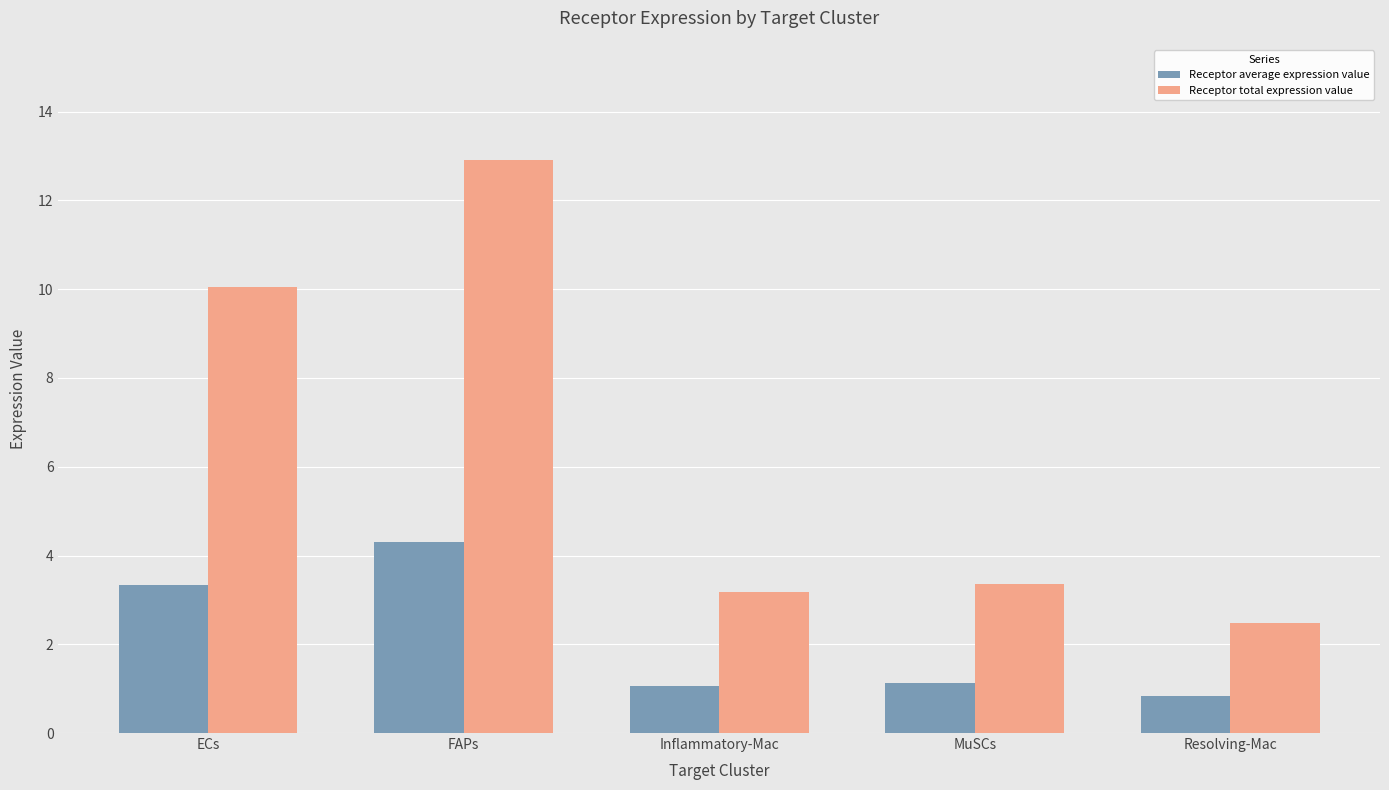

How many values in the Receptor total expression value series exceed 3?

4